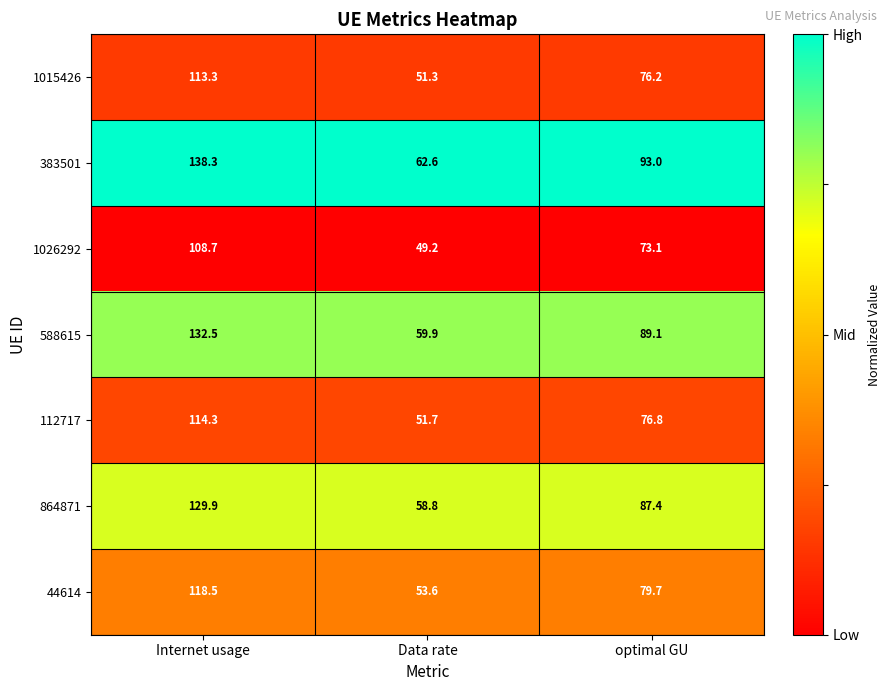

What is the sum of all 864871 values?

276.1